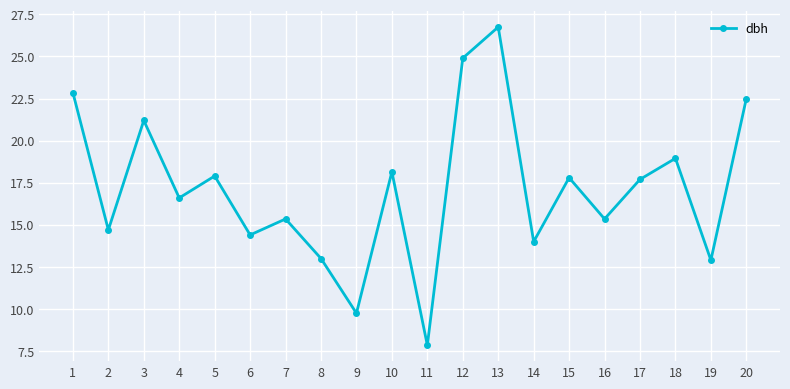

Where is the first local maximum?

3